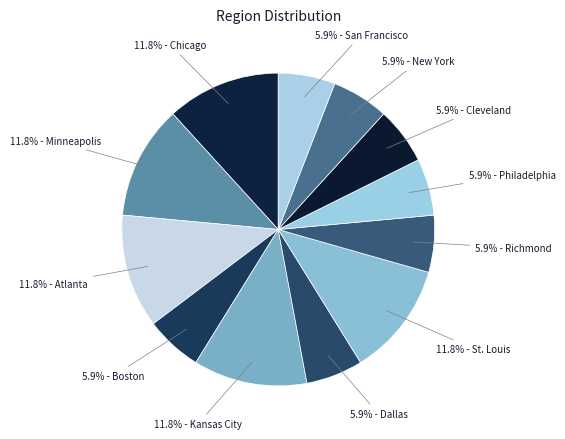

Is there any slice that represents more than half of the pie?

No